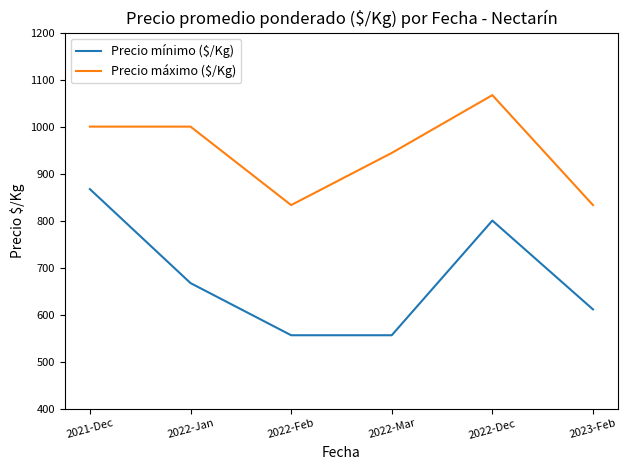

Reading left to right, transcribe all the data shown in this chart.

Precio mínimo ($/Kg): 867	667	556	556	800	611
Precio máximo ($/Kg): 1000	1000	833	944	1067	833